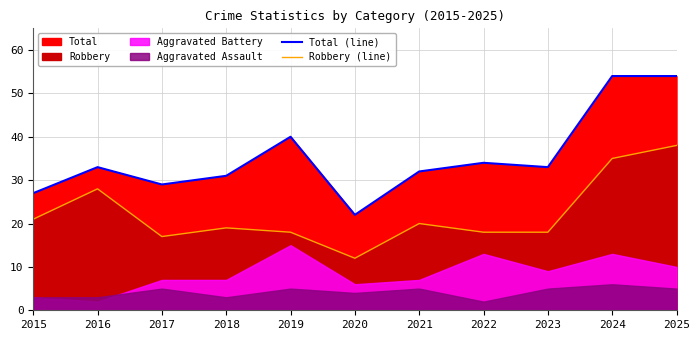

Is the value of Total (line) at 2018 greater than the value of Robbery (line) at 2023?

Yes